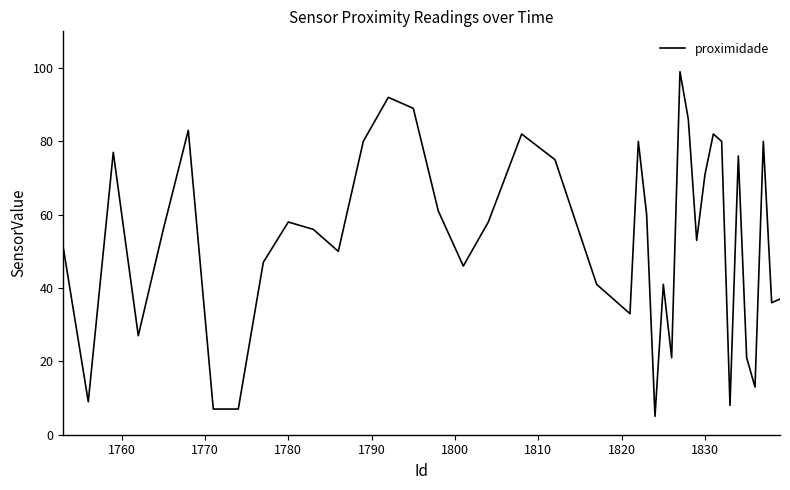

What is the greatest value displayed?

99